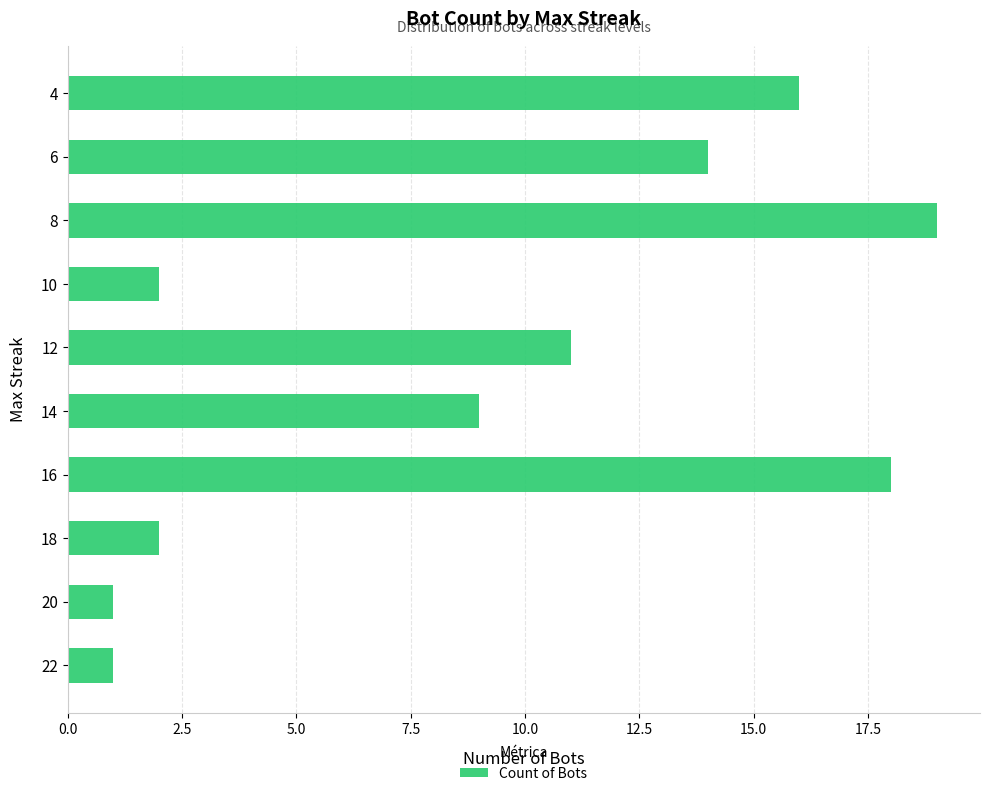

Reading bottom to top, extract all data points from this chart.

22=1	20=1	18=2	16=18	14=9	12=11	10=2	8=19	6=14	4=16